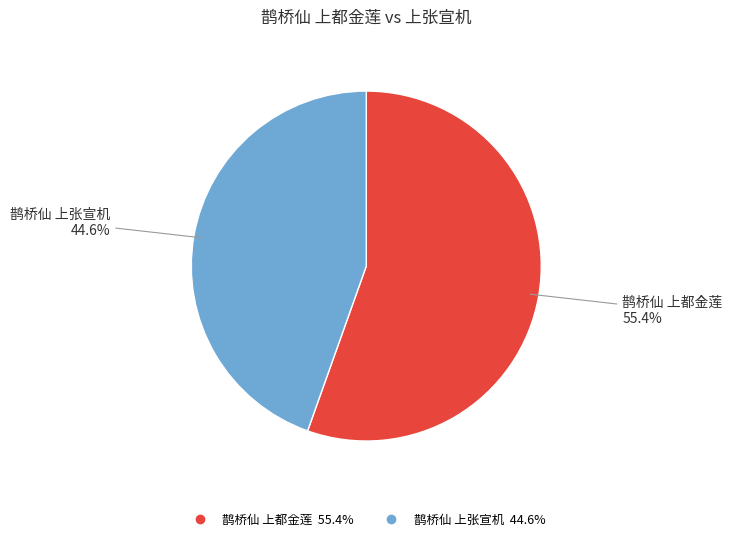

Does any single category account for the majority?

Yes